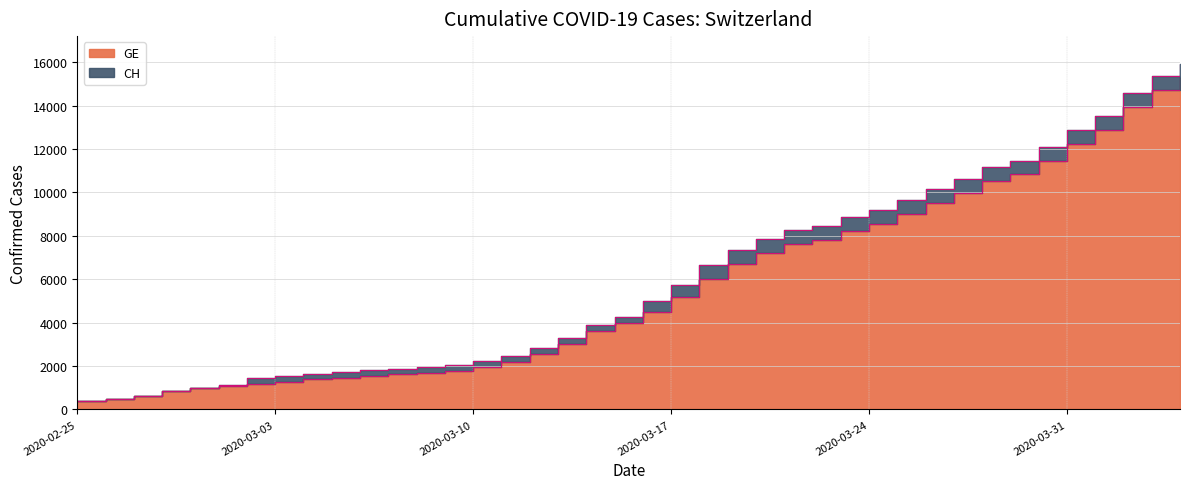

Which series has the widest spread of values?

CH